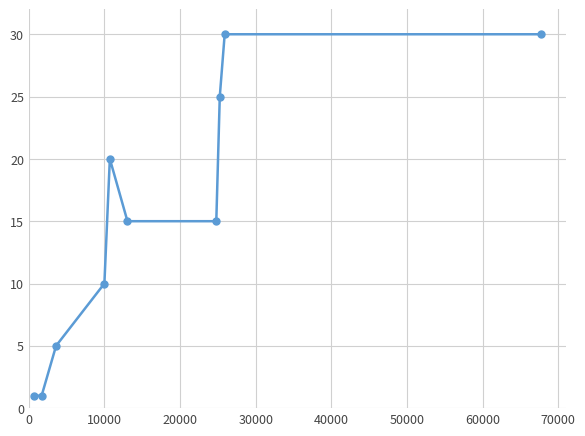

What is the value of the 4th point from the left?

10